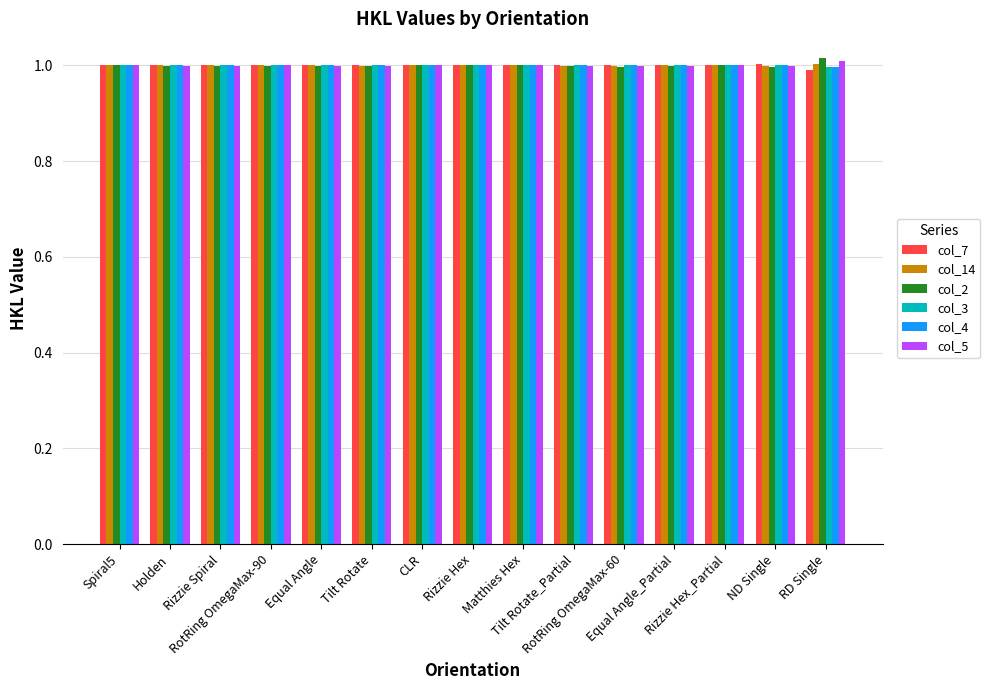

Count the number of data series in this chart.

6